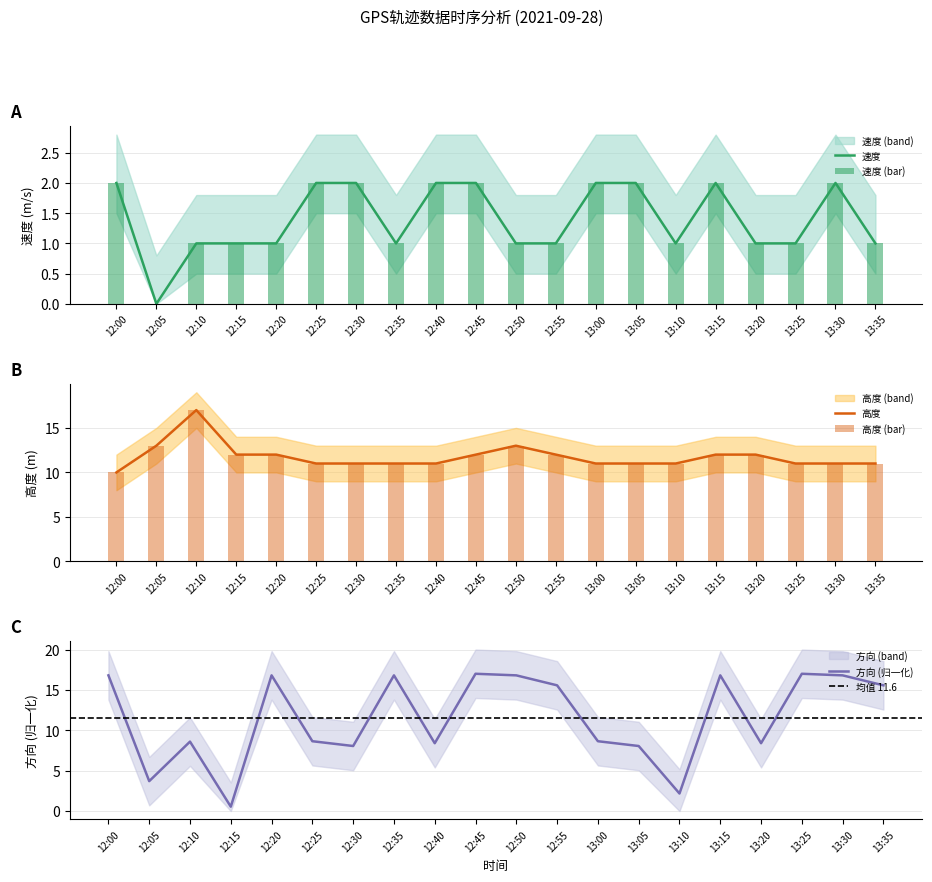

Reading right to left, what are all the values shown in this chart?

速度: 1.0	2.0	1.0	1.0	2.0	1.0	2.0	2.0	1.0	1.0	2.0	2.0	1.0	2.0	2.0	1.0	1.0	1.0	0.0	2.0
高度: 11.0	11.0	11.0	12.0	12.0	11.0	11.0	11.0	12.0	13.0	12.0	11.0	11.0	11.0	11.0	12.0	12.0	17.0	13.0	10.0
方向: 15.6	16.8	17.0	8.4	16.8	2.2	8.1	8.6	15.6	16.8	17.0	8.4	16.8	8.1	8.6	16.8	0.5	8.6	3.7	16.8